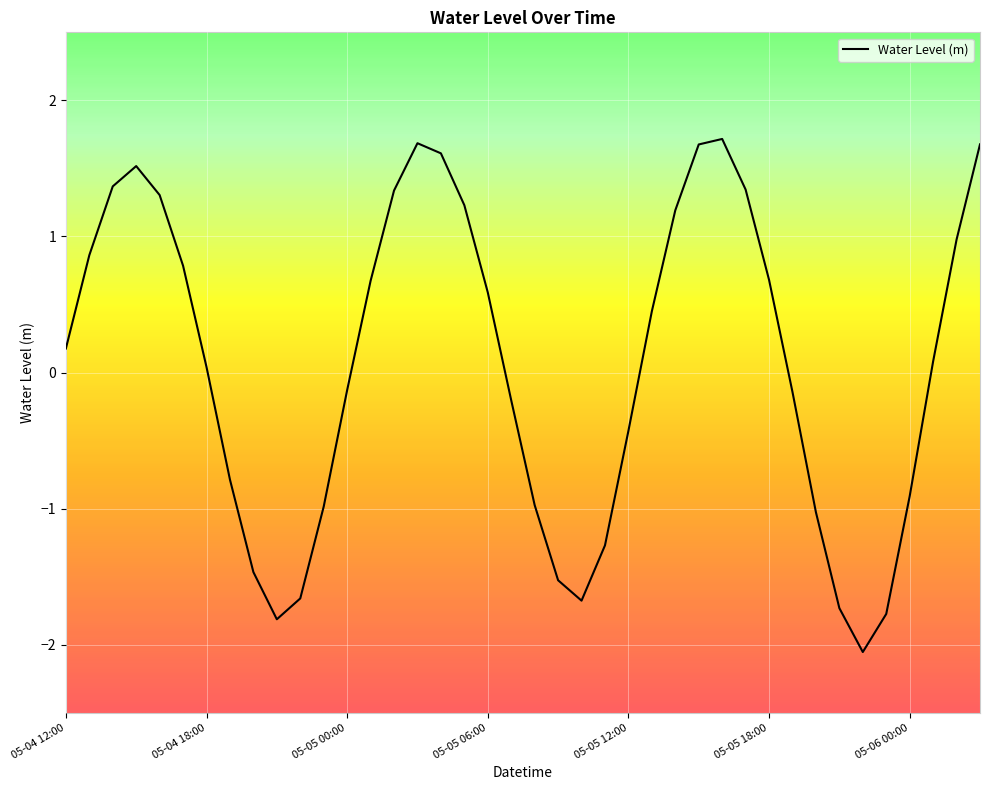

What is the greatest value displayed?

1.7